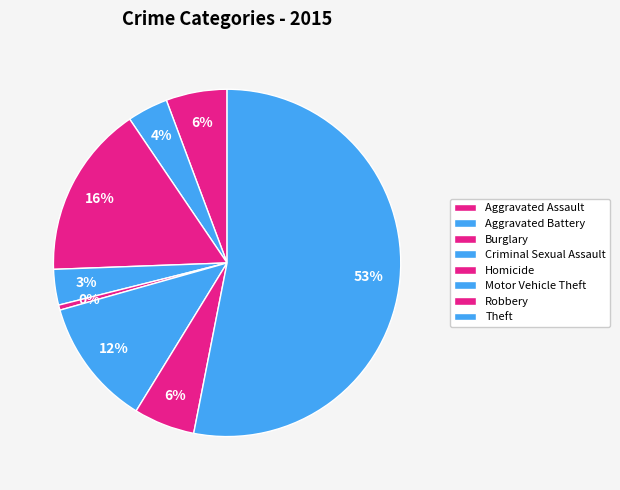

Count the number of slices in the pie.

8